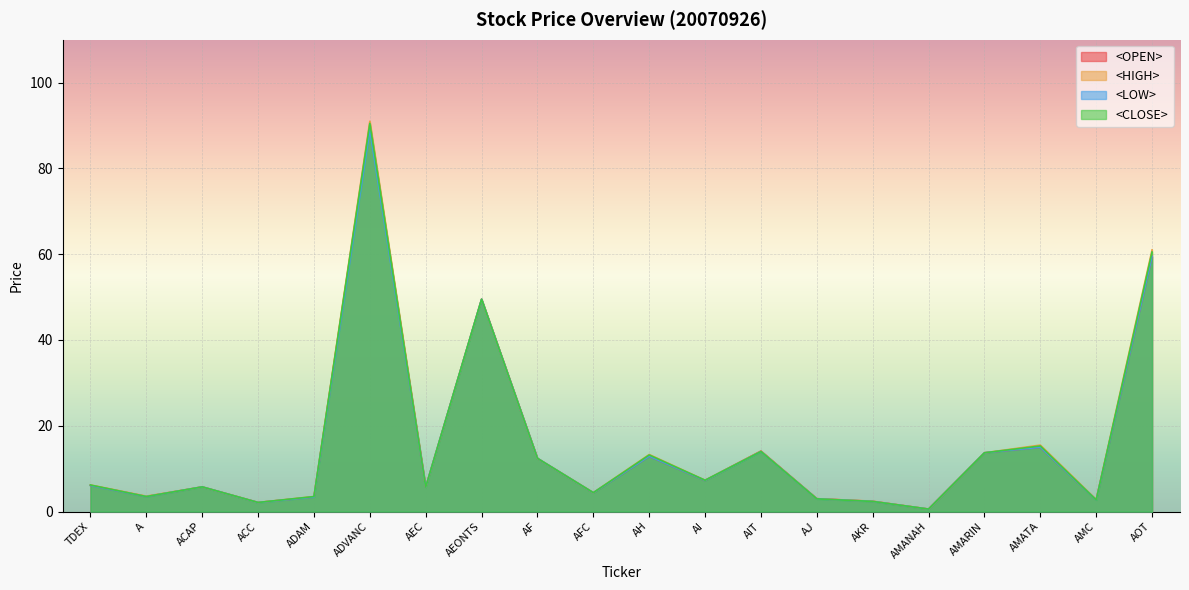

What is the difference between the <LOW> values at AF and ADVANC?

76.6